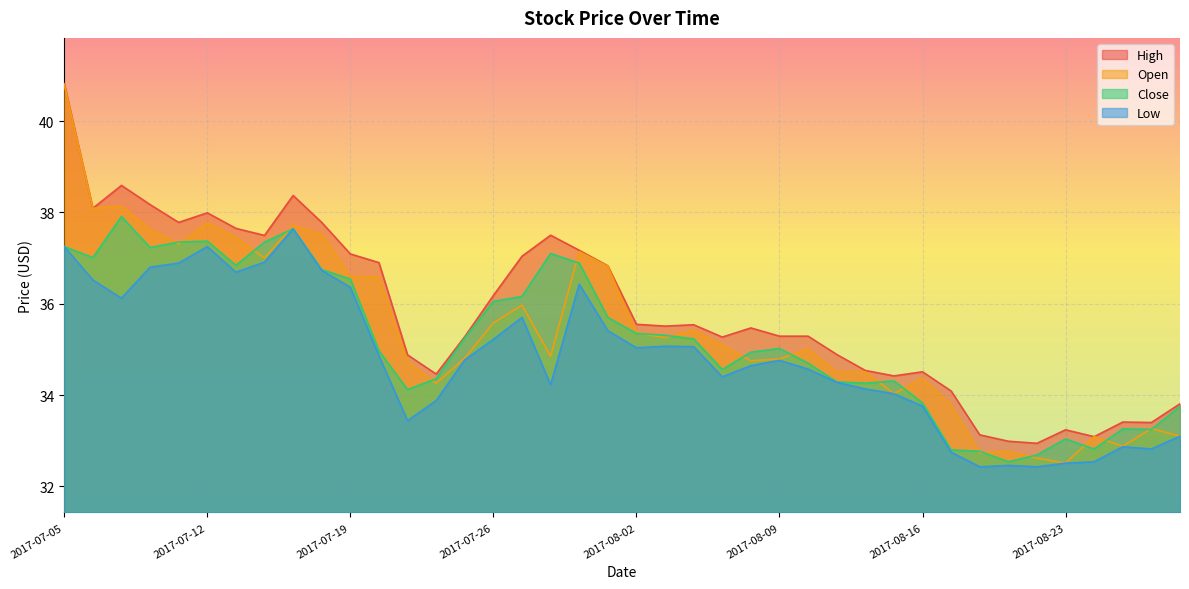

Rank the series at 2017-08-24 from highest to lowest value.

High, Open, Close, Low